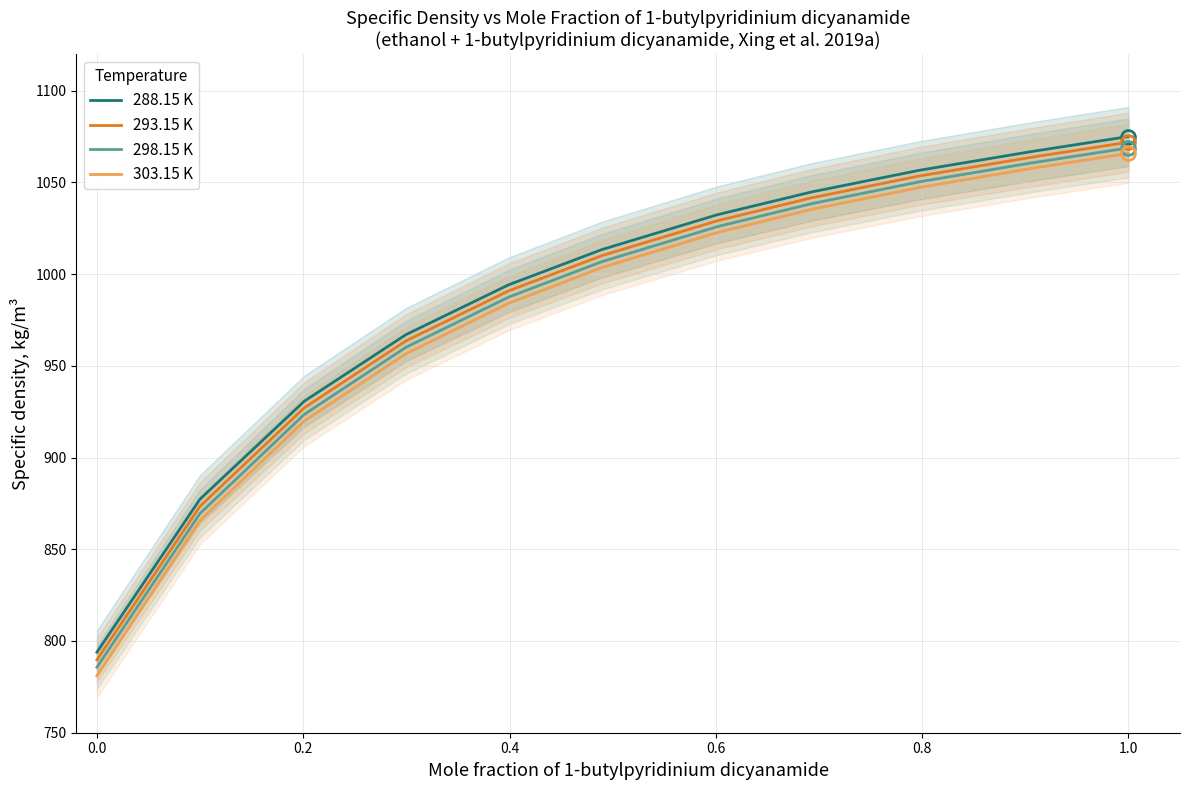

Which series has the largest range (max minus min)?

303.15 K